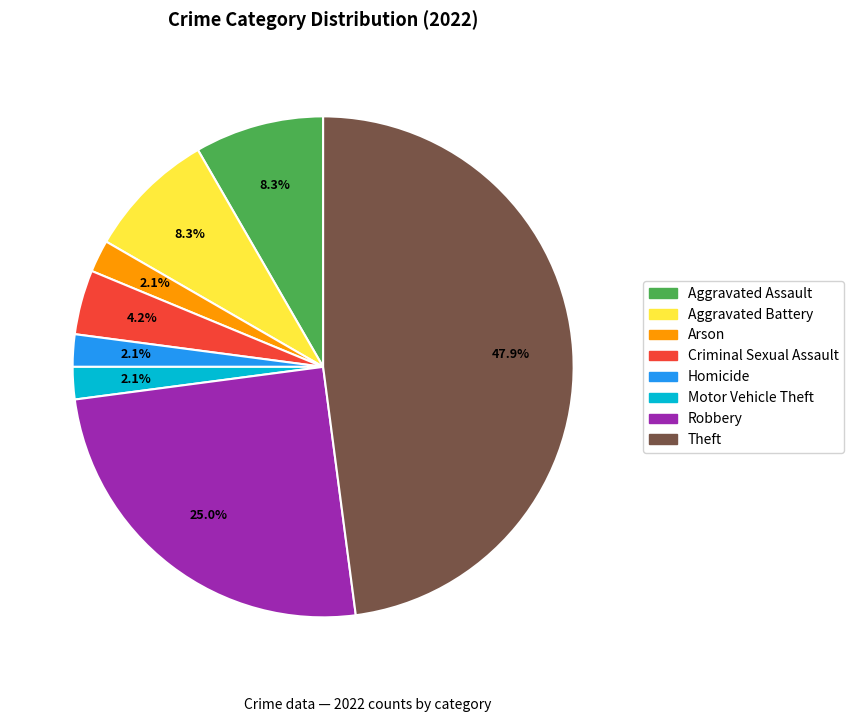

How much of the chart is everything except Arson?

97.9%